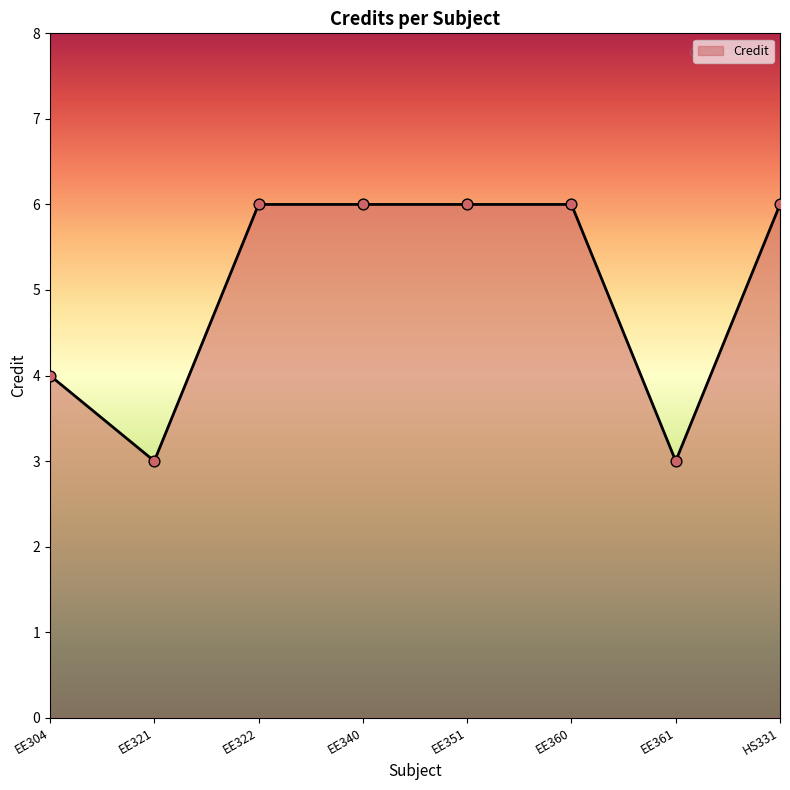

Approximately how many times larger is the value at EE304 compared to EE322?

0.7